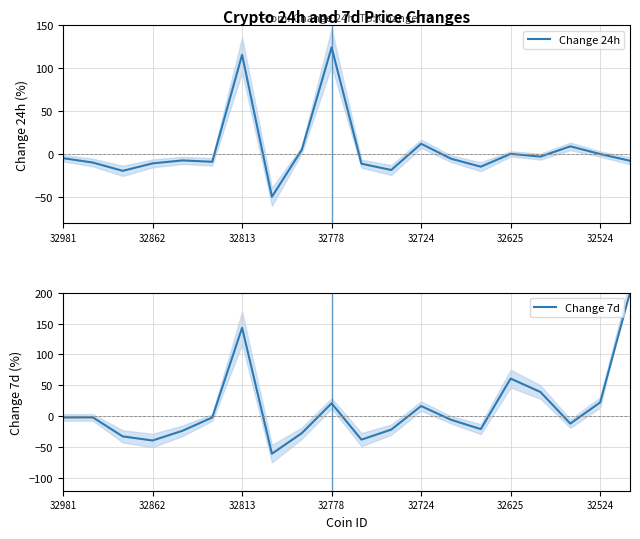

True or false: Change 24h and Change 7d intersect in this chart.

True